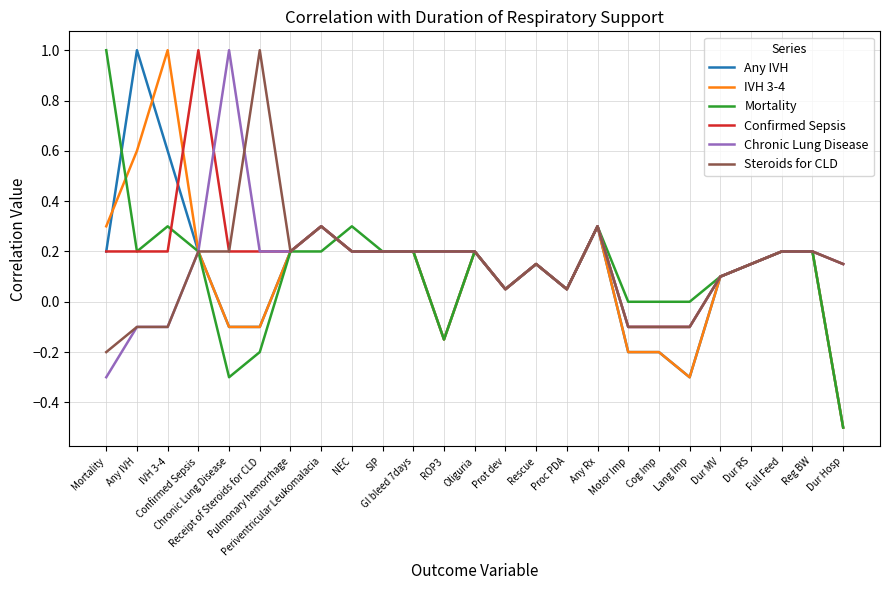

At which category does the chart reach its minimum across all series?

Dur Hosp